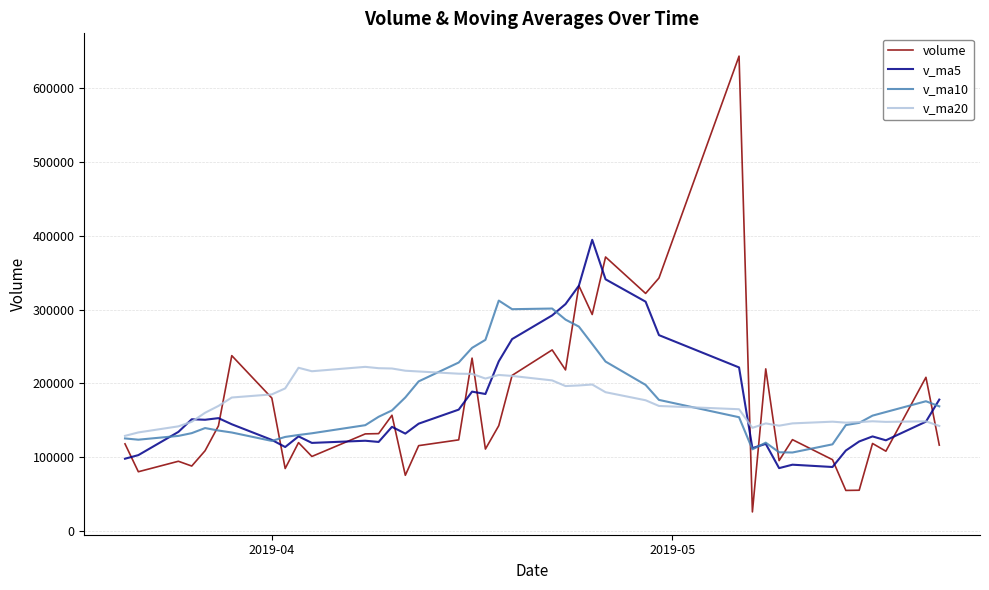

What is the maximum value shown in the chart?

643647.4